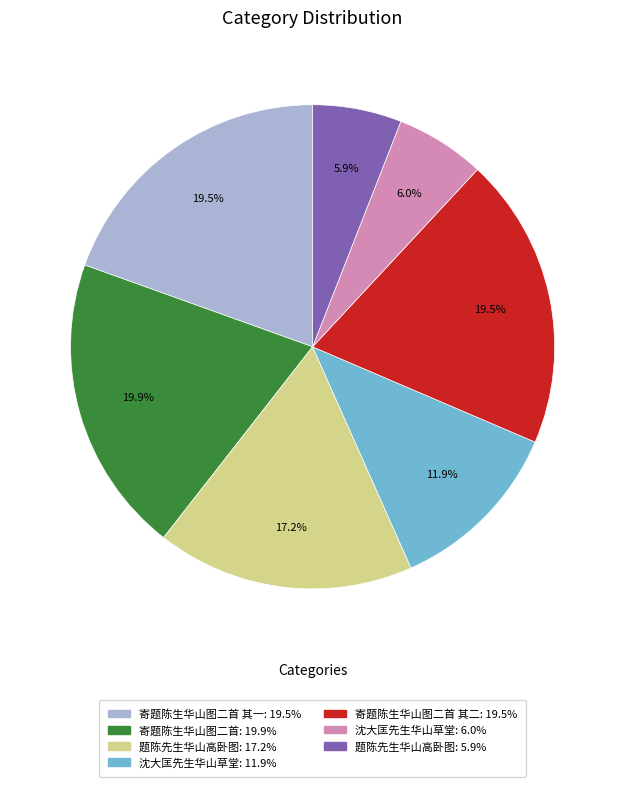

Is there a majority slice in this chart?

No